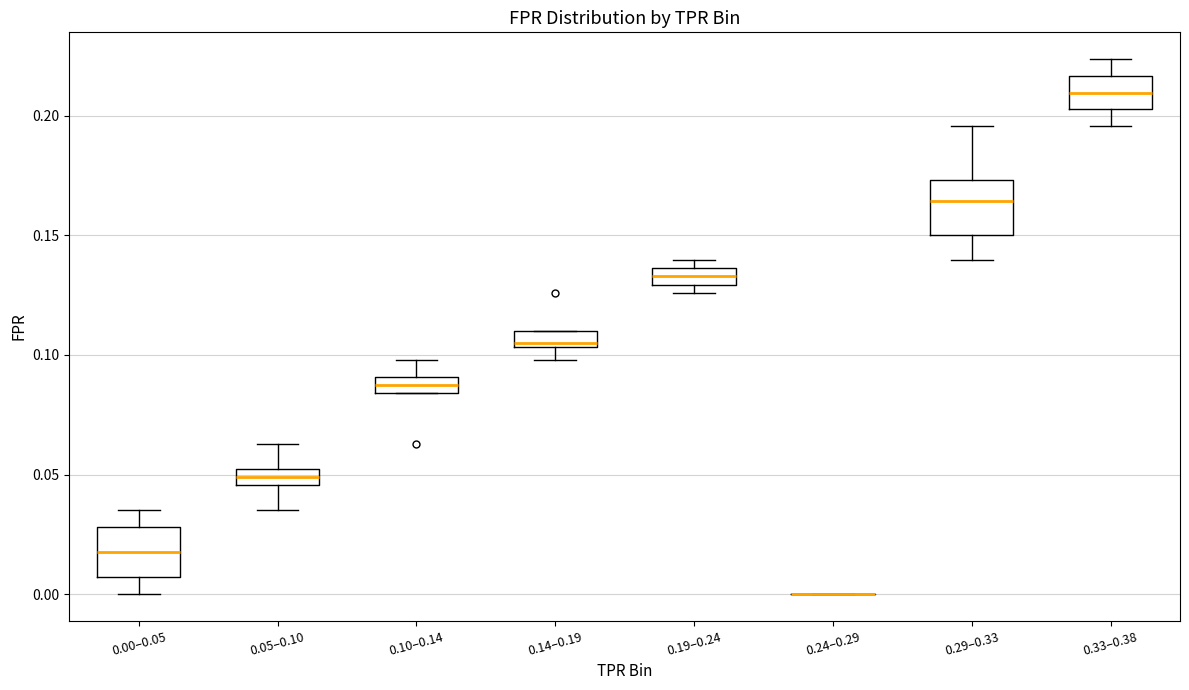

Where is the upper edge of the box for 0.14–0.19 on the y-axis? The values are not printed on the chart, so give them approximately, as read against the axis.

0.110